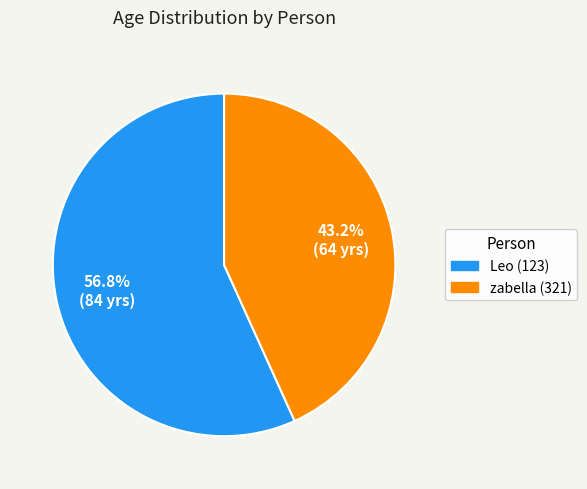

Count the number of slices in the pie.

2